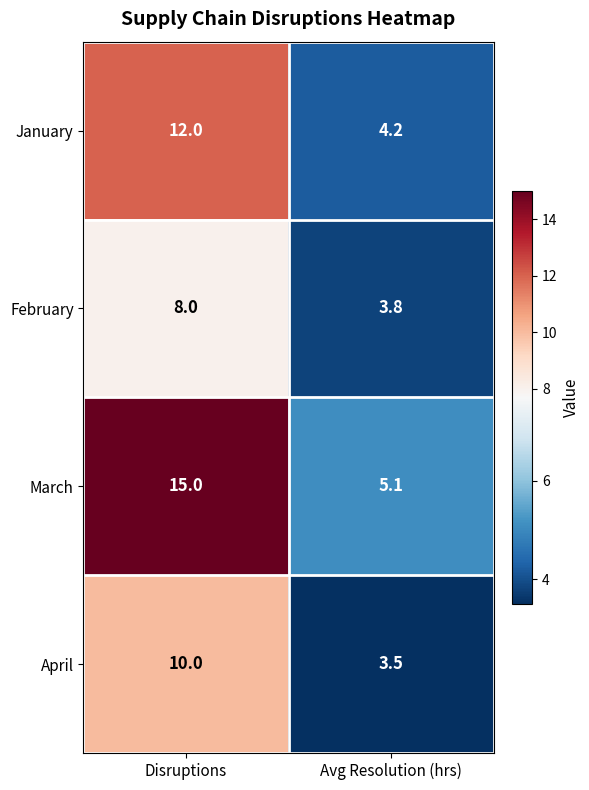

Rank the series by their maximum value, from highest to lowest.

March, January, April, February